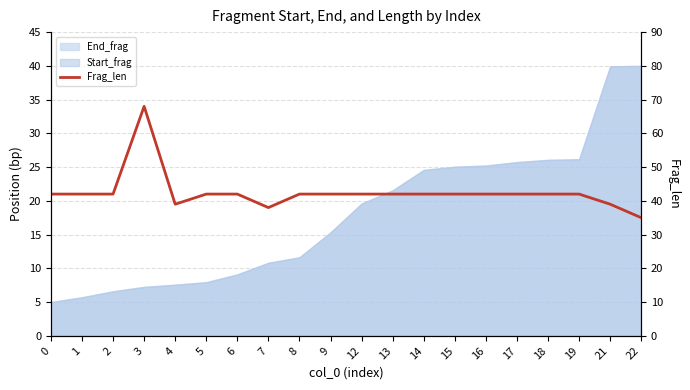

What is the value of the 17th point from the left?

42